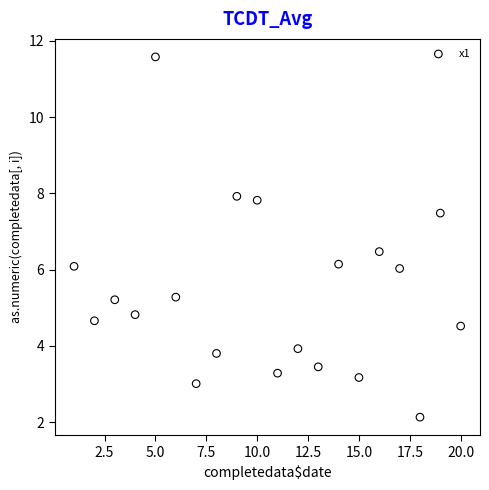

What is the range of X values (max minus min)?

19.0